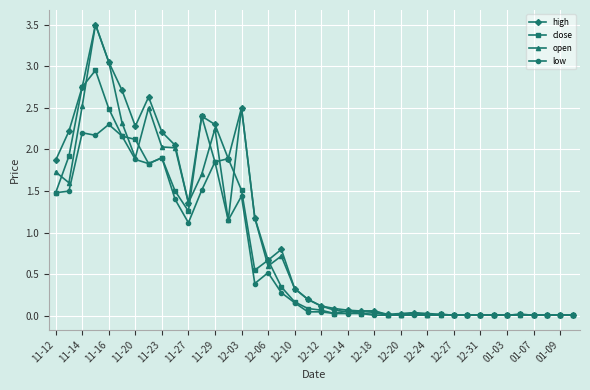

Rank the series by their average value, from lowest to highest.

low, close, open, high